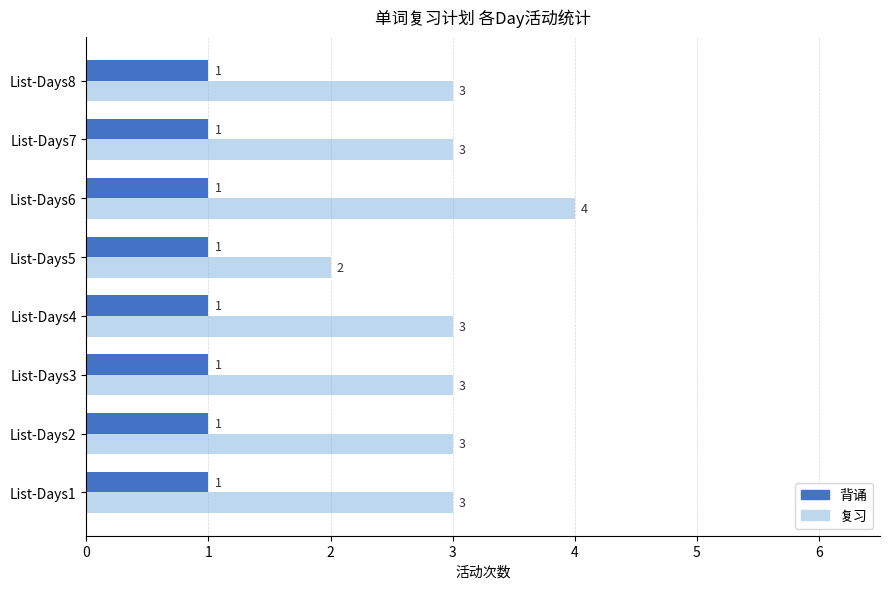

What is the sum of all 背诵 values?

8